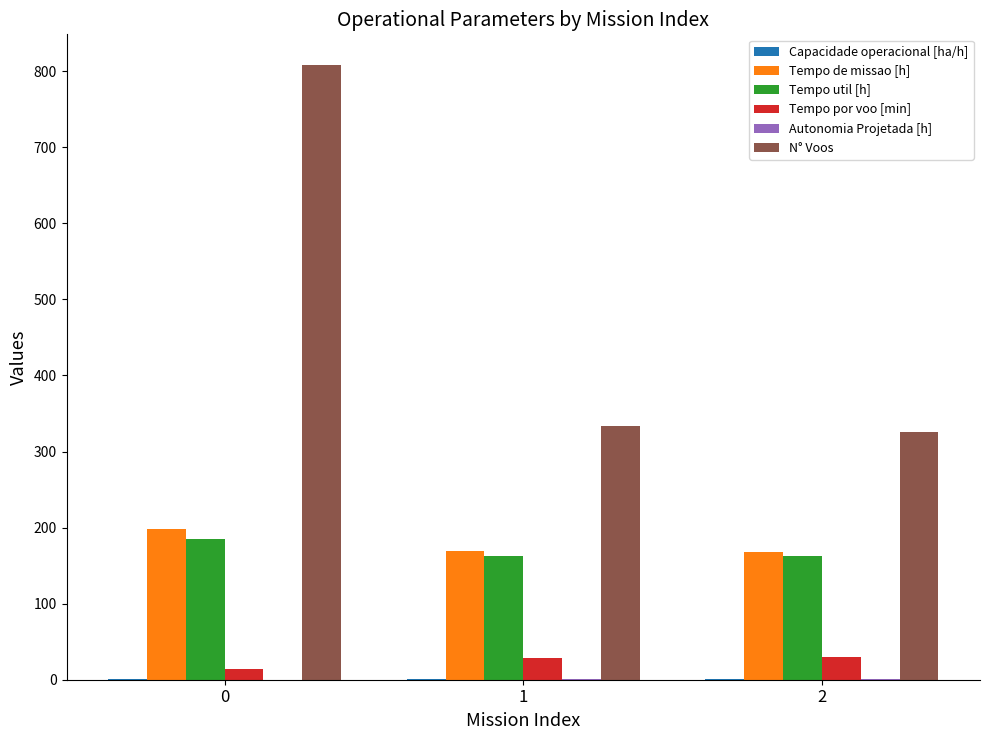

What is the greatest value displayed?

808.0